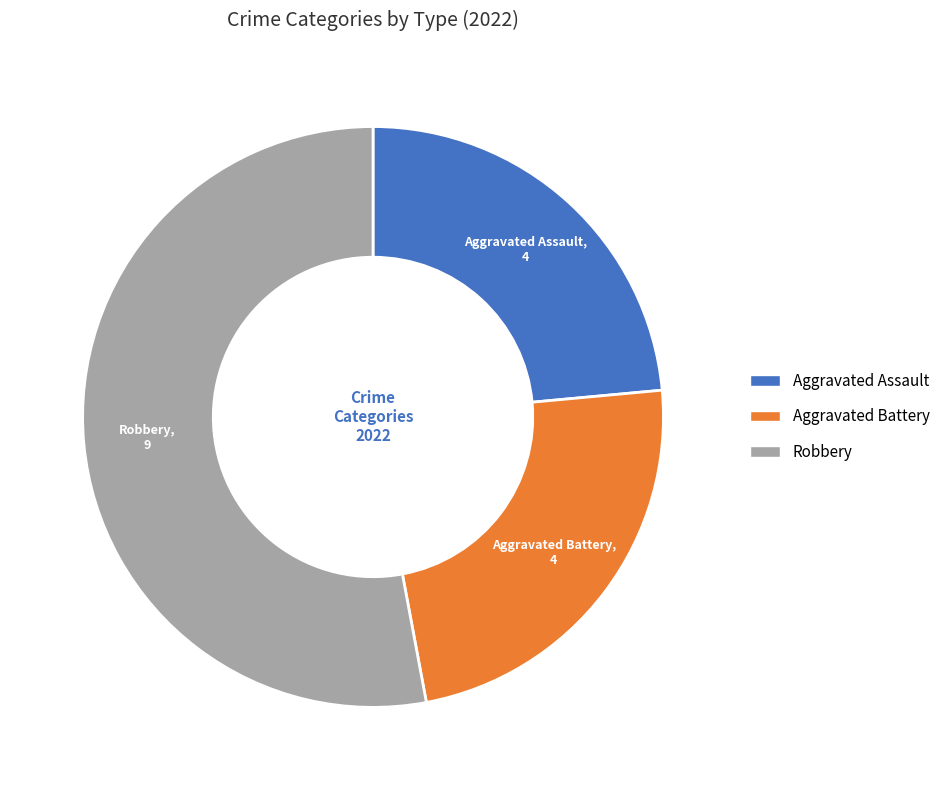

How many segments does this pie chart have?

3